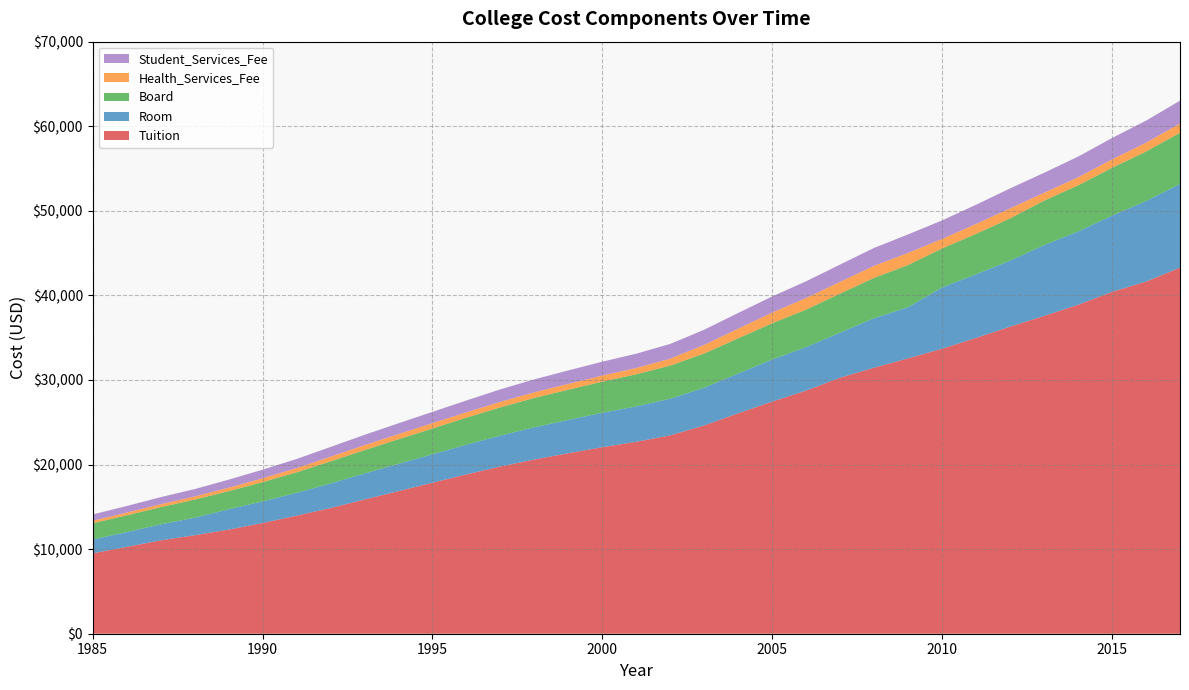

Reading left to right, list all the values displayed in this chart.

Tuition: 9500	10266	11040	11645	12310	13085	13960	14860	15870	16856	17851	18838	19770	20600	21342	22054	22694	23457	24630	26066	27448	28752	30275	31456	32557	33696	34976	36305	37576	38891	40418	41632	43280
Room: 1635	1750	1885	2065	2400	2560	2700	2900	3075	3225	3370	3510	3659	3808	3940	4072	4190	4331	4461	4706	4974	5148	5328	5856	6060	7248	7525	7811	8366	8667	9009	9523	9894
Board: 1925	1980	2035	2145	2145	2275	2425	2620	2765	2910	3040	3200	3336	3470	3574	3685	3792	3919	4041	4162	4286	4430	4618	4766	4982	4608	4783	4990	5264	5448	5660	5858	6057
Health_Services_Fee: 300	324	350	370	405	460	490	550	584	614	634	634	654	666	686	711	745	816	1020	1142	1264	1370	1390	1426	1426	1126	1166	1186	930	958	992	1042	1088
Student_Services_Fee: 740	780	835	875	950	1015	1080	1150	1220	1275	1335	1393	1477	1536	1590	1642	1689	1746	1798	1852	1908	1975	2044	2116	2190	2190	2273	2360	2360	2443	2528	2604	2706